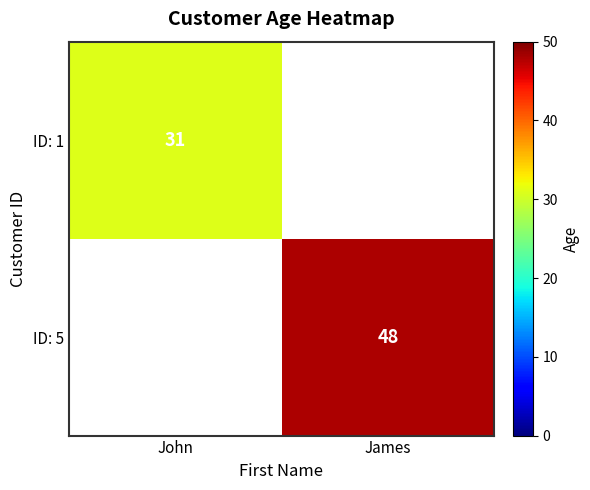

The value of ID: 5 at James is 48. True or false?

True